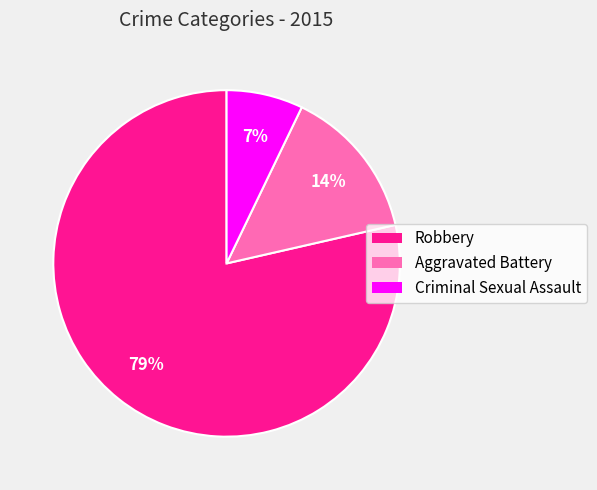

Is the sum of Robbery and Criminal Sexual Assault greater than half?

Yes